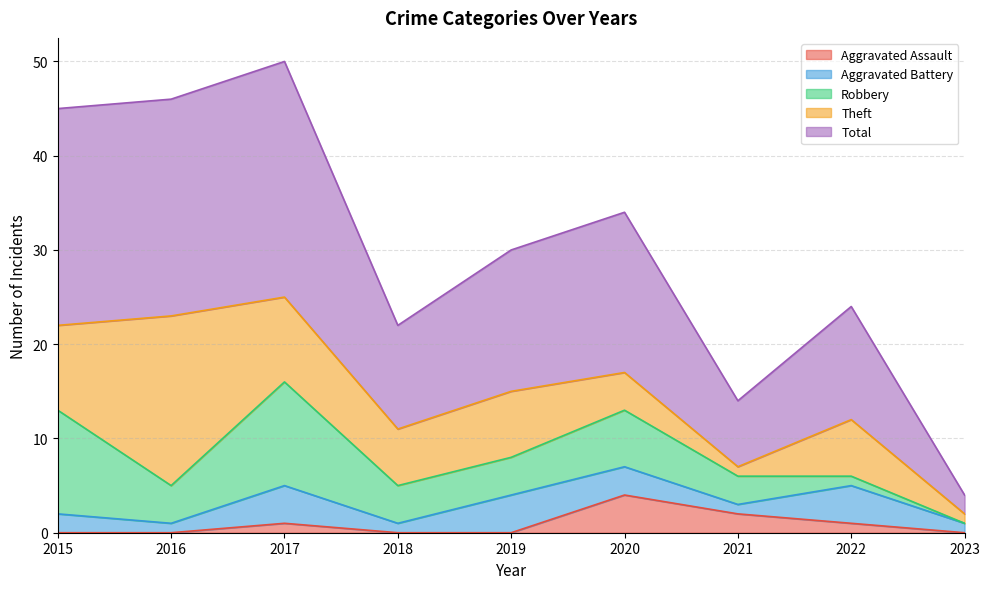

Between 2016 and 2020, which is larger?

2020